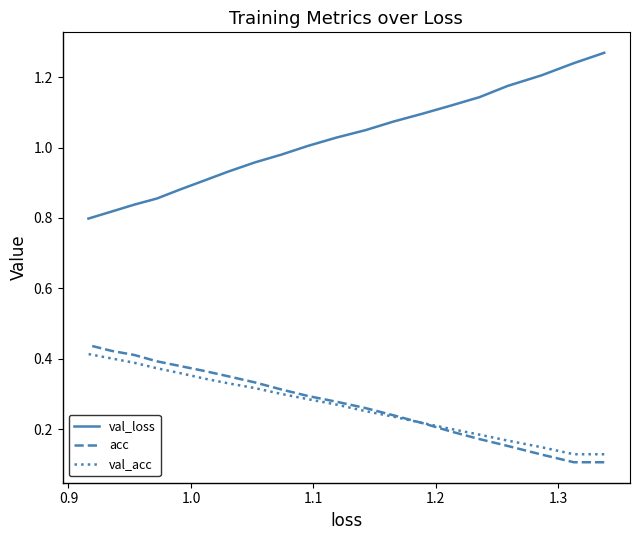

Is it true that val_loss equals 1.8 at 9?

False